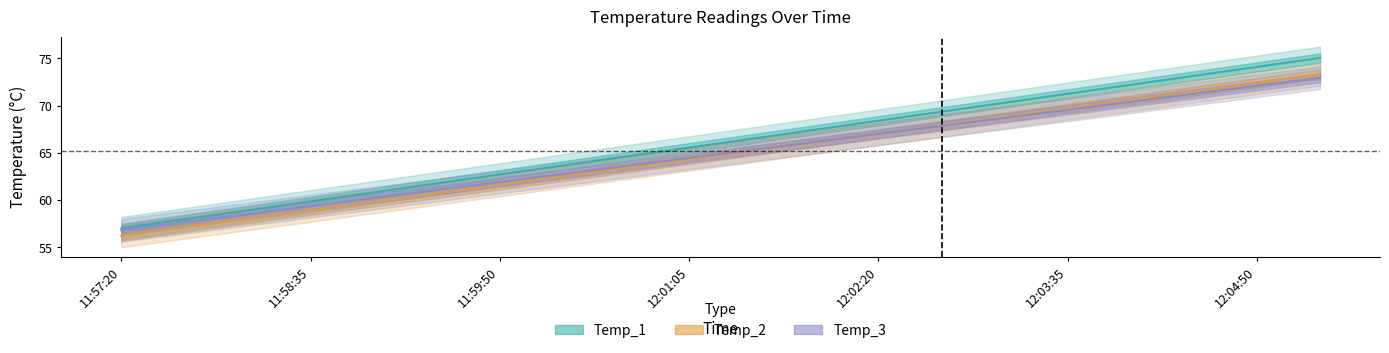

How many lines are shown in the chart?

3